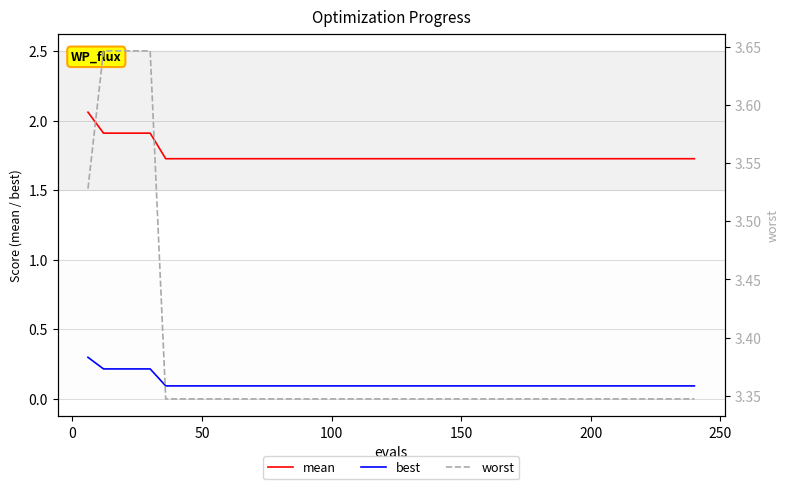

What is the value of the mean point at the 28th from the left?

1.7